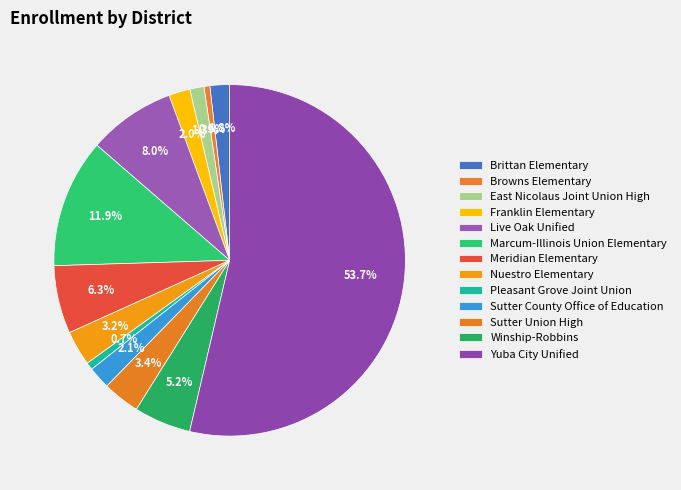

Is Pleasant Grove Joint Union the majority of the pie?

No